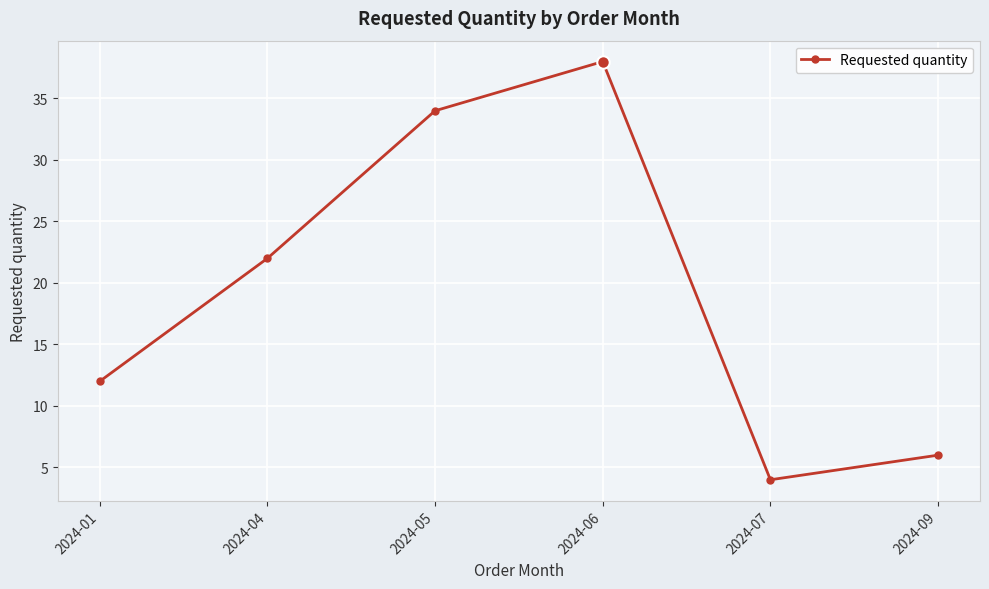

How many values are below 22?

3